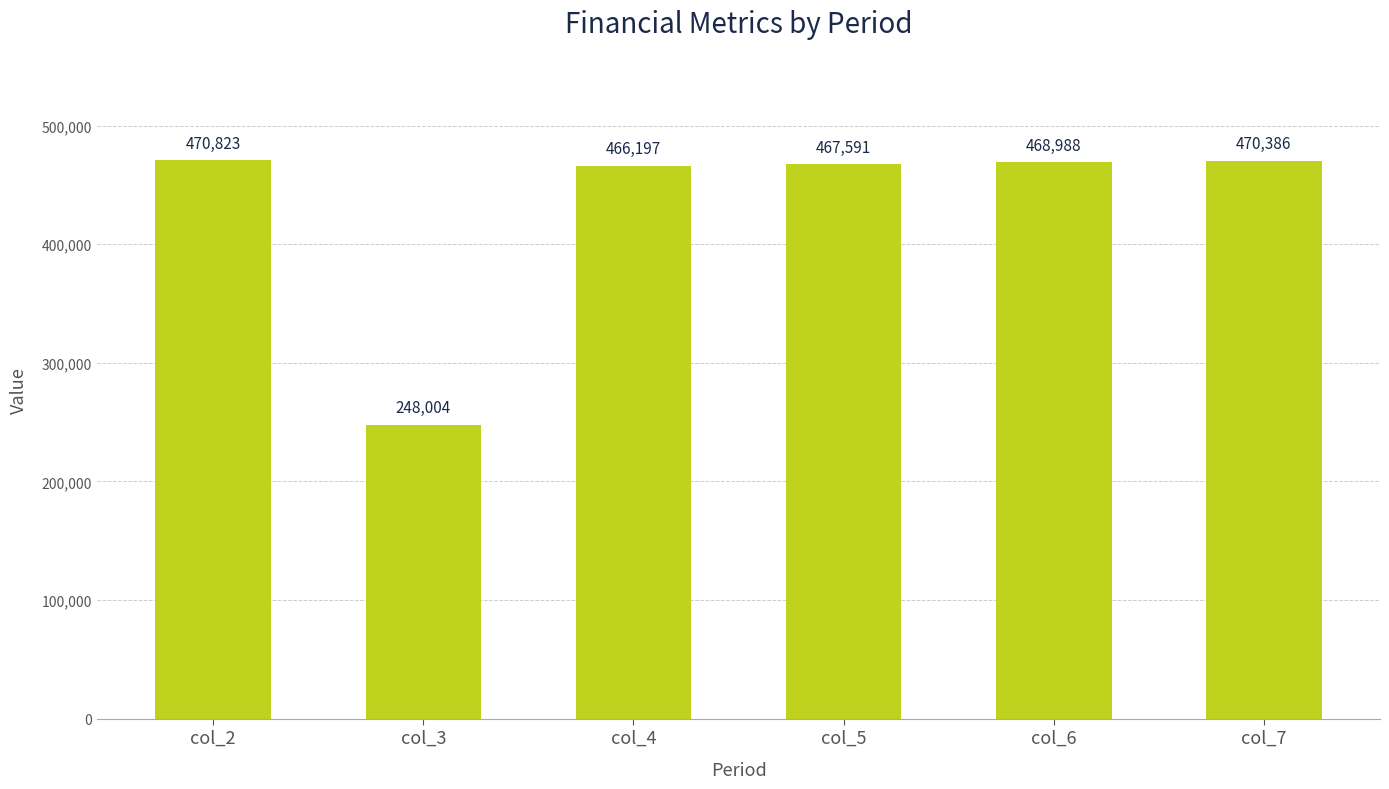

What is the difference between the maximum and minimum values?

222818.8